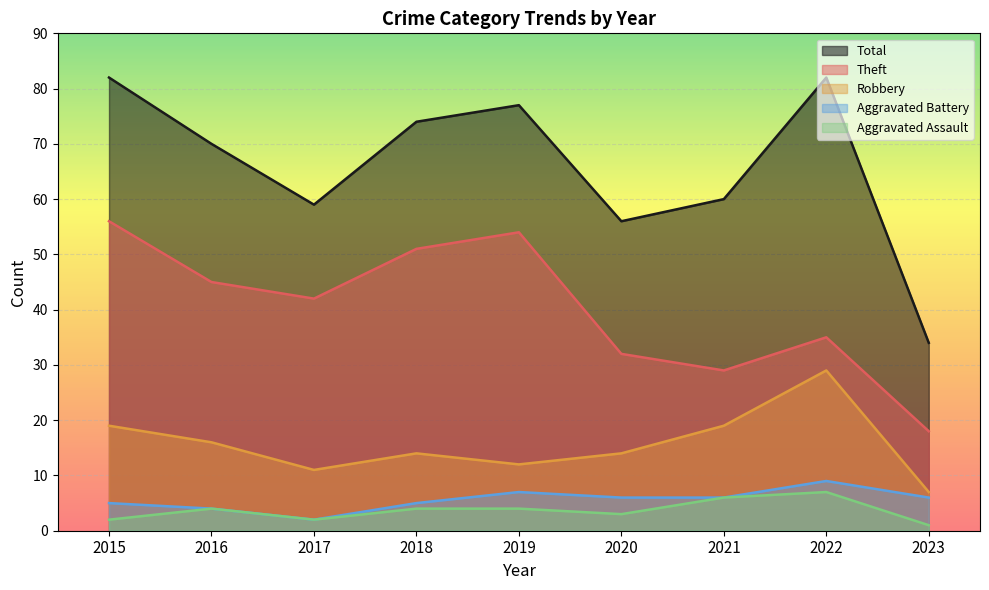

True or false: Aggravated Battery and Robbery intersect in this chart.

False